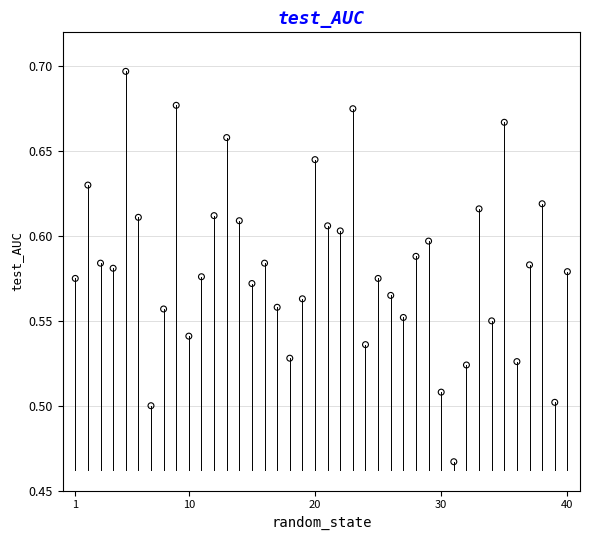

What is the range of X values (max minus min)?

39.0